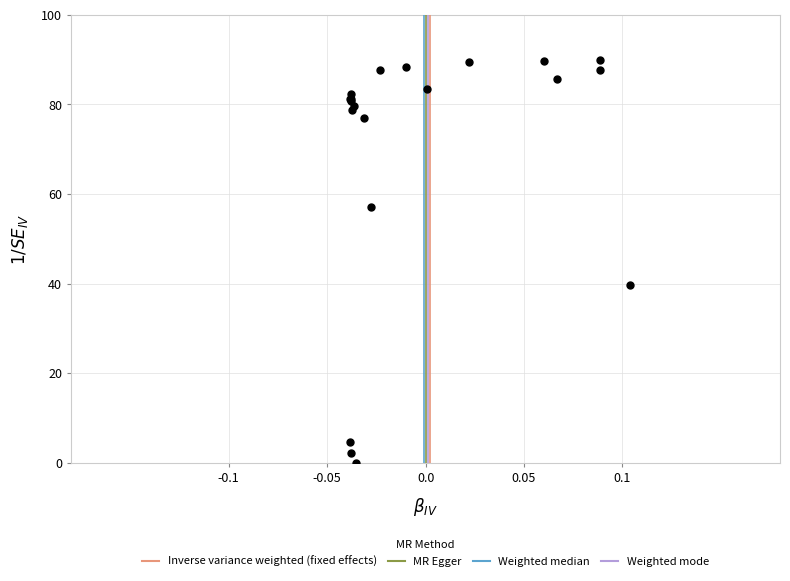

What Y value in the scatter plot is closest to 44?

39.6